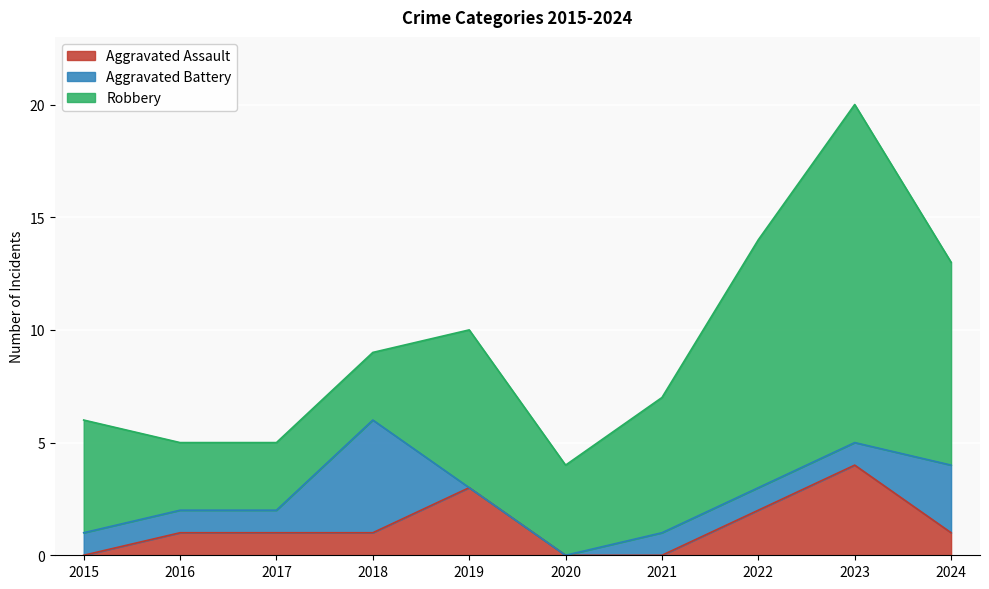

At which label does Aggravated Assault reach its minimum?

2015